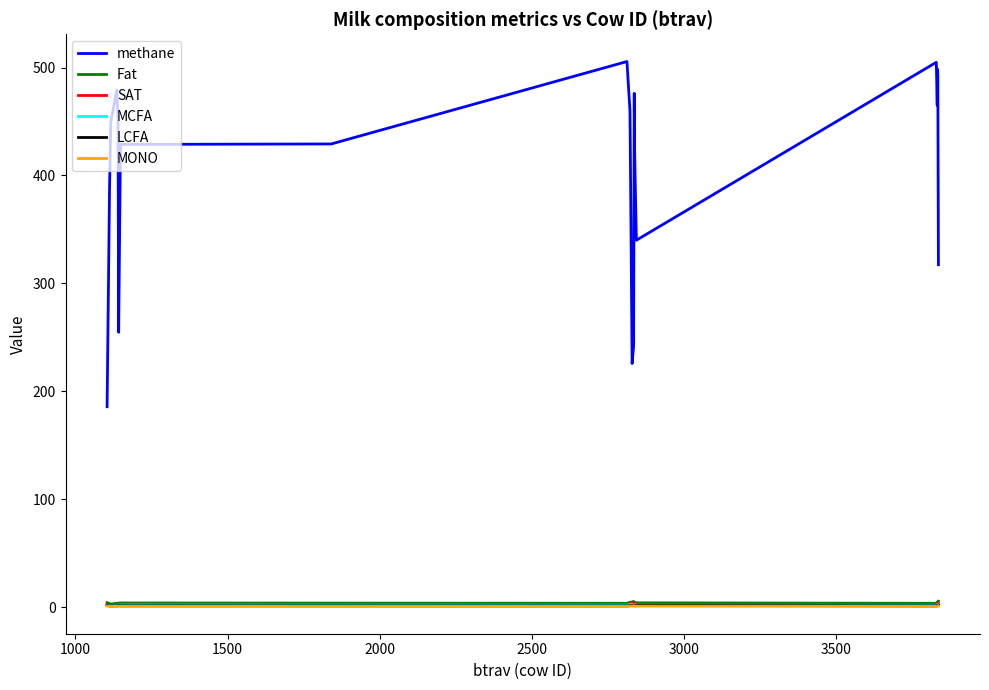

Which series has the widest spread of values?

methane